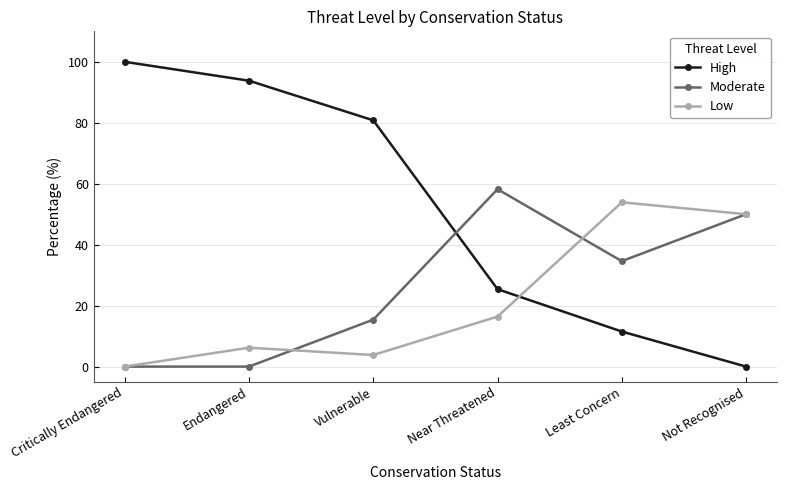

How many Moderate values are between 0 and 50?

5